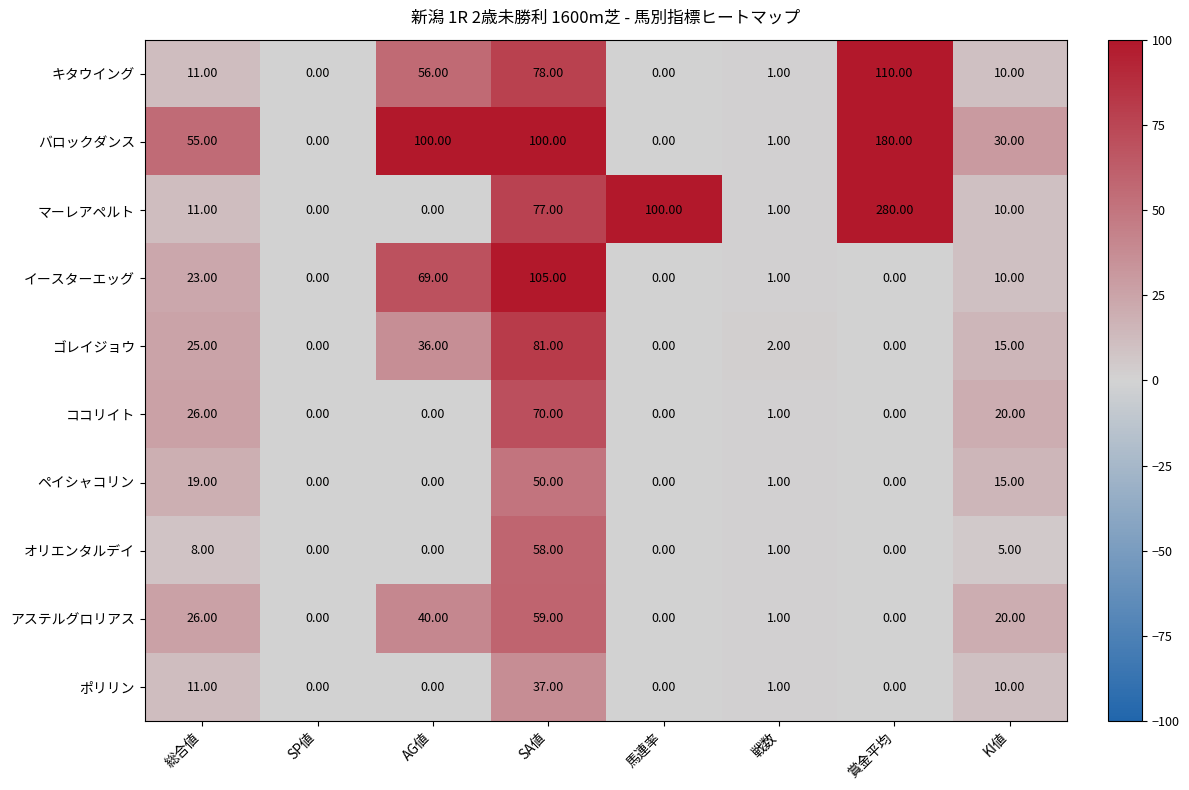

Where is ゴレイジョウ nearest to the value 40?

AG値